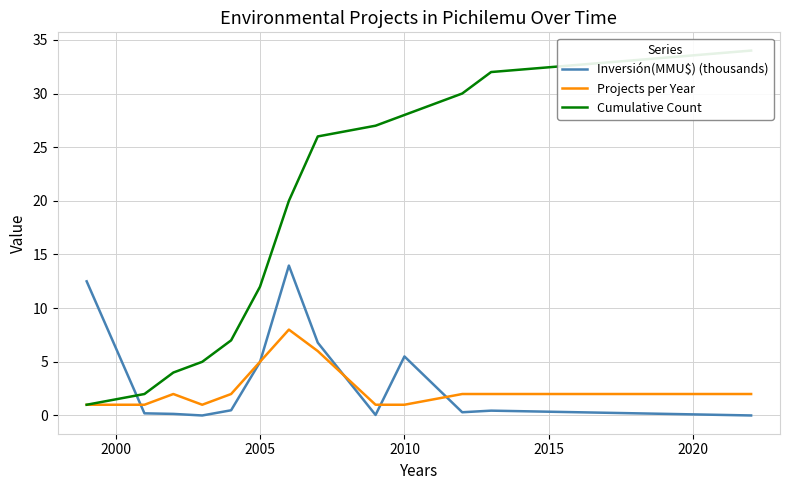

What is the highest value of the Projects per Year series?

8.0